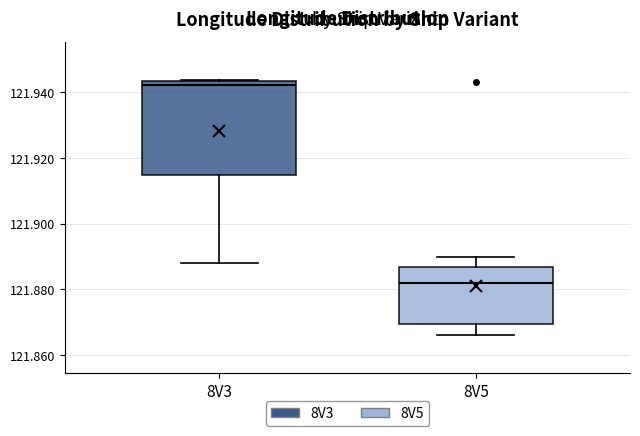

Where does the median line of the box for 8V5 sit on the y-axis? The values are not printed on the chart, so give them approximately, as read against the axis.

121.882